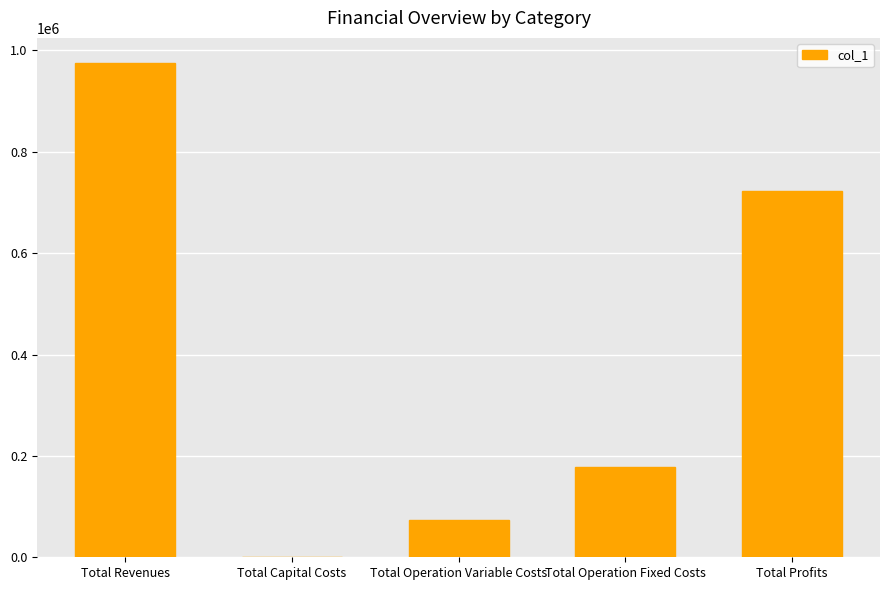

What is the ratio of the value at Total Revenues to the value at Total Operation Fixed Costs?

5.5